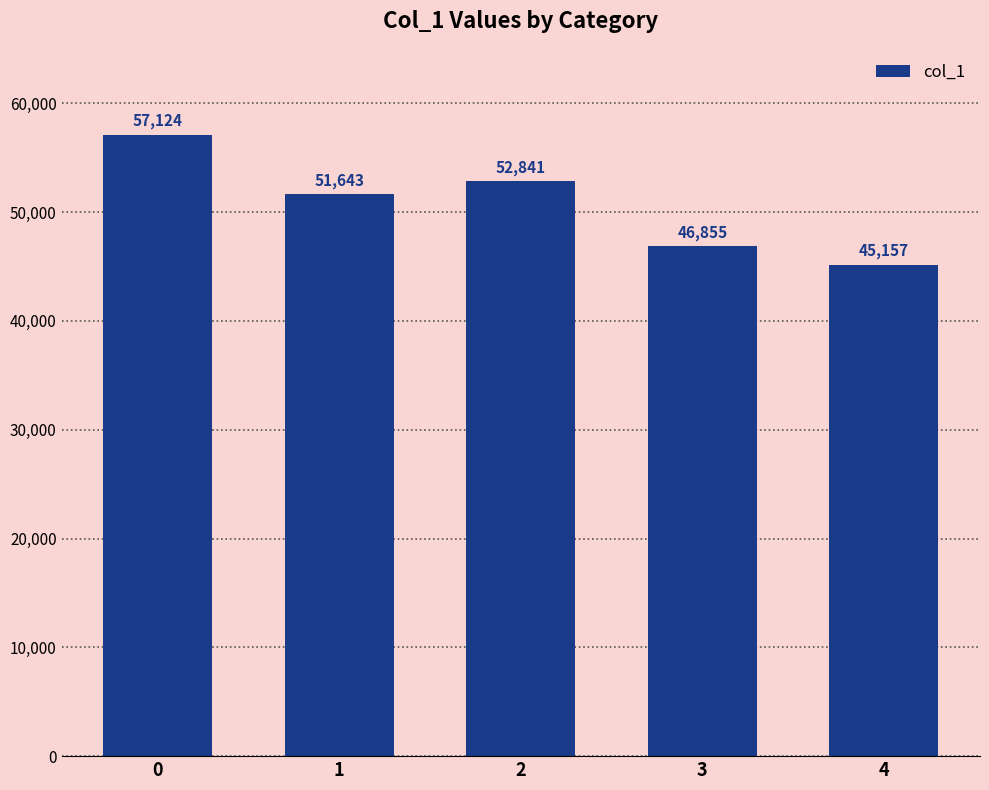

How many data points are less than 51643?

2